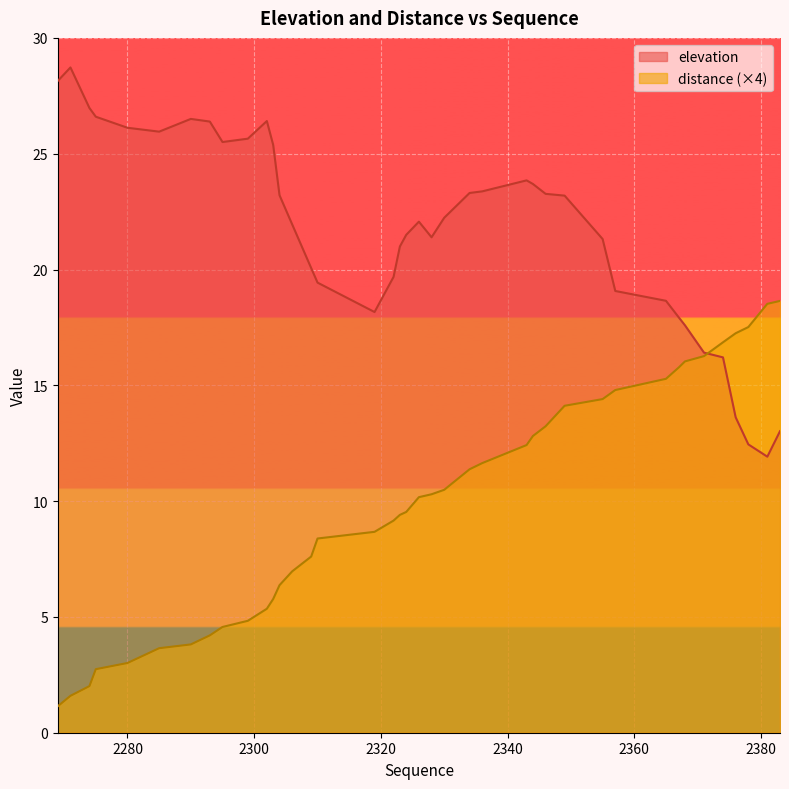

What is the highest value of the distance (×4) series?

18.6